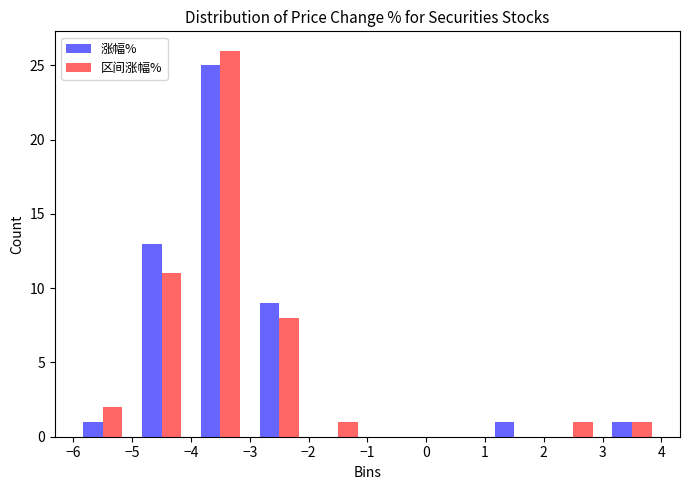

Reading left to right, transcribe this chart: for each range on the x-axis, give the height of each series' bar. The values are not printed on the chart, so give them approximately, as read against the axis.

-6 to -5: 涨幅%=1	区间涨幅%=2
-5 to -4: 涨幅%=13	区间涨幅%=11
-4 to -3: 涨幅%=25	区间涨幅%=26
-3 to -2: 涨幅%=9	区间涨幅%=8
-2 to -1: 涨幅%=0	区间涨幅%=1
-1 to 0: 涨幅%=0	区间涨幅%=0
0 to 1: 涨幅%=0	区间涨幅%=0
1 to 2: 涨幅%=1	区间涨幅%=0
2 to 3: 涨幅%=0	区间涨幅%=1
3 to 4: 涨幅%=1	区间涨幅%=1